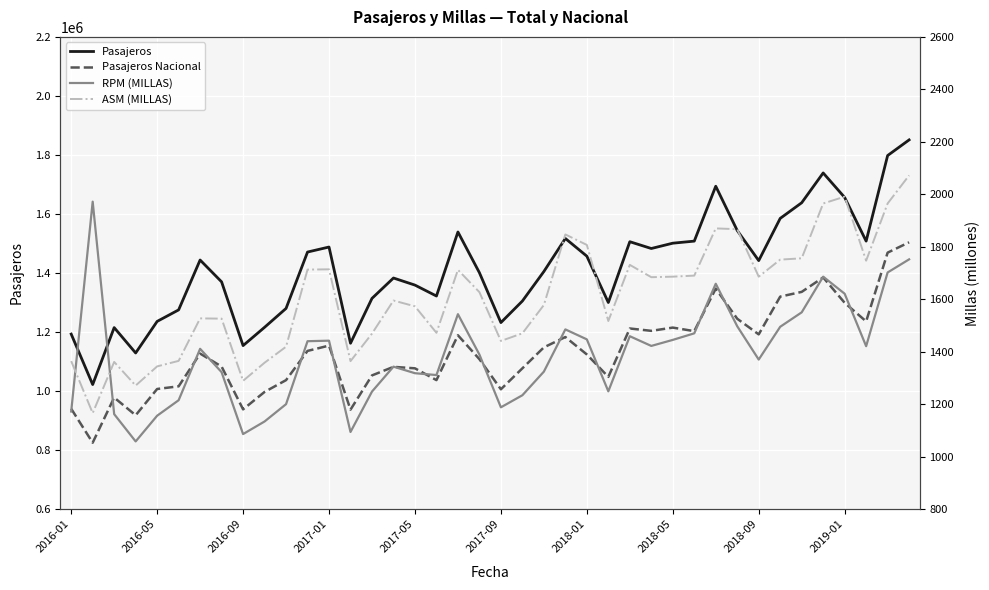

What is the difference between the maximum and minimum values in the Pasajeros series?

829000